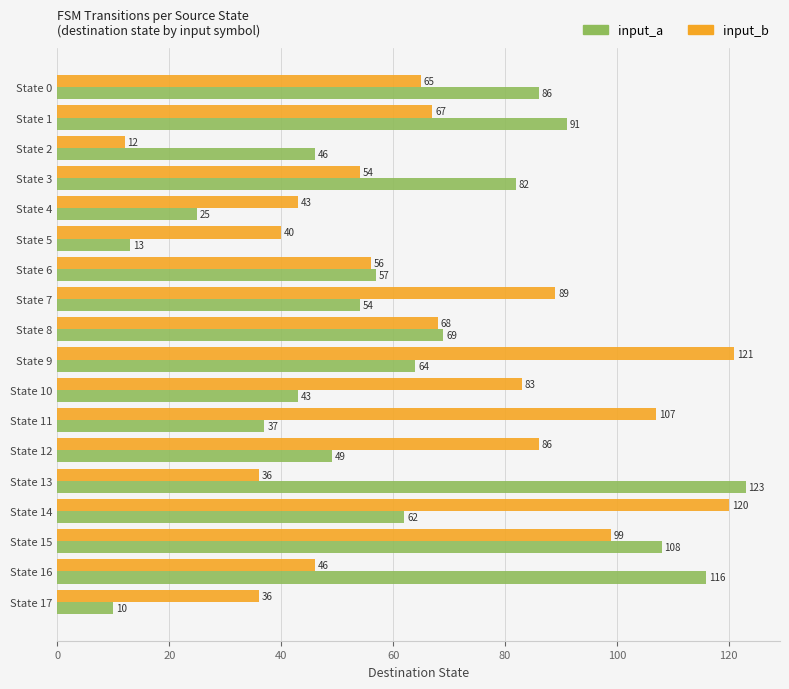

What is the maximum value for input_a?

123